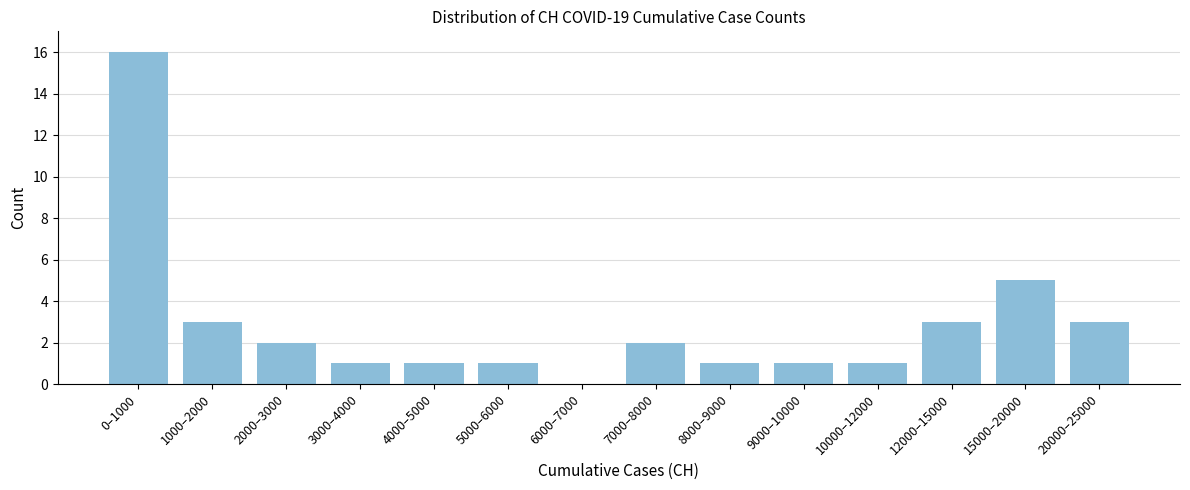

Reading left to right, list all the values displayed in this chart.

0–1000=16	1000–2000=3	2000–3000=2	3000–4000=1	4000–5000=1	5000–6000=1	6000–7000=0	7000–8000=2	8000–9000=1	9000–10000=1	10000–12000=1	12000–15000=3	15000–20000=5	20000–25000=3